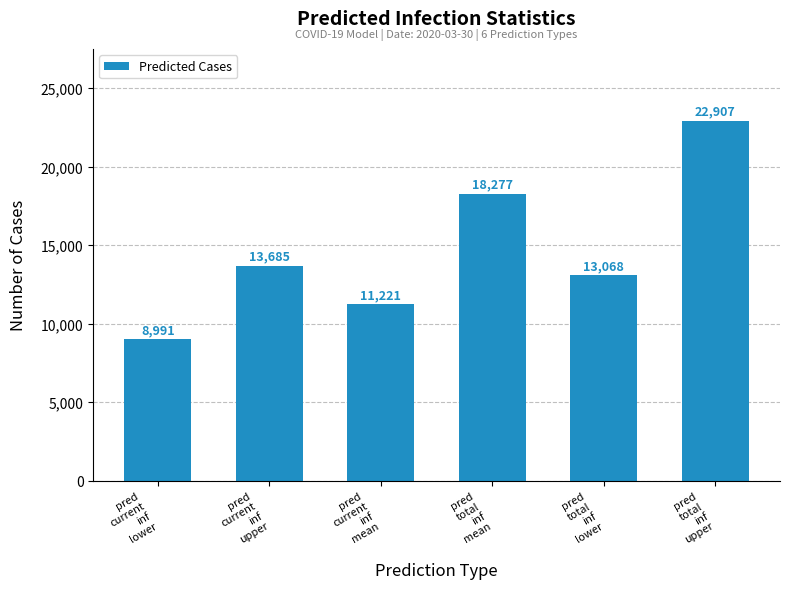

What is the sum of the values at pred
current
inf
mean and pred
total
inf
upper?

34128